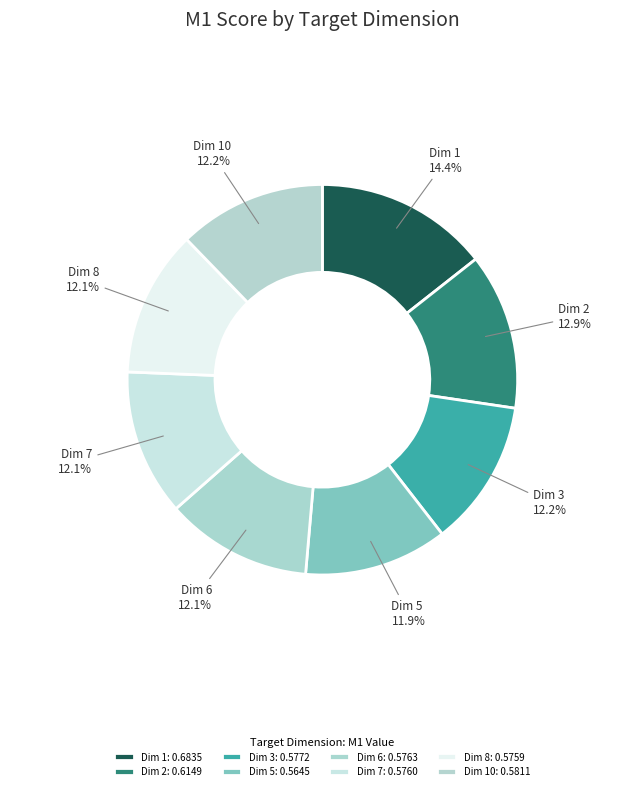

Rank the categories by value from lowest to highest.

5, 8, 7, 6, 3, 10, 2, 1